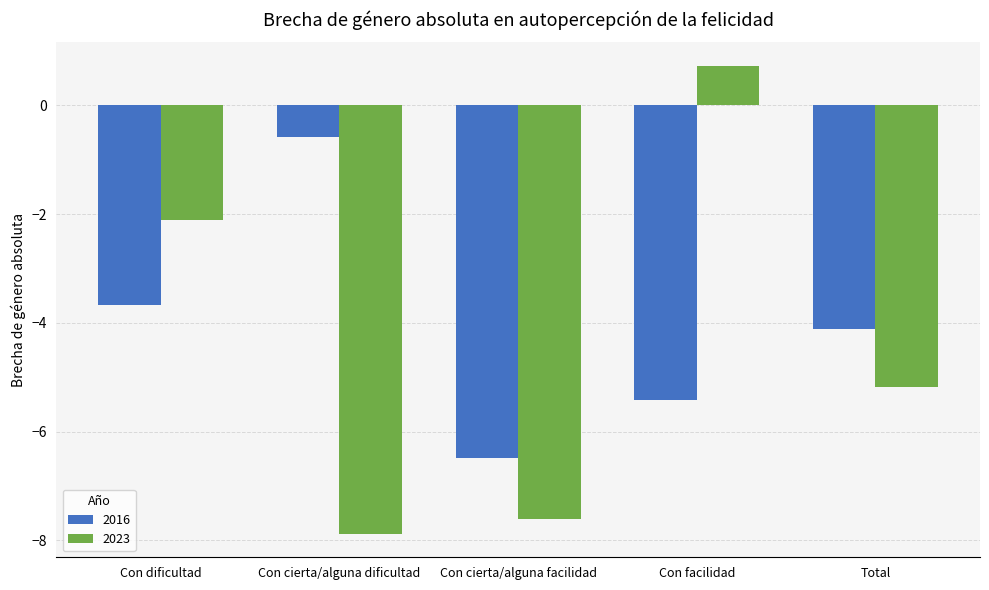

What is the label of the 5th bar from the right?

Con dificultad